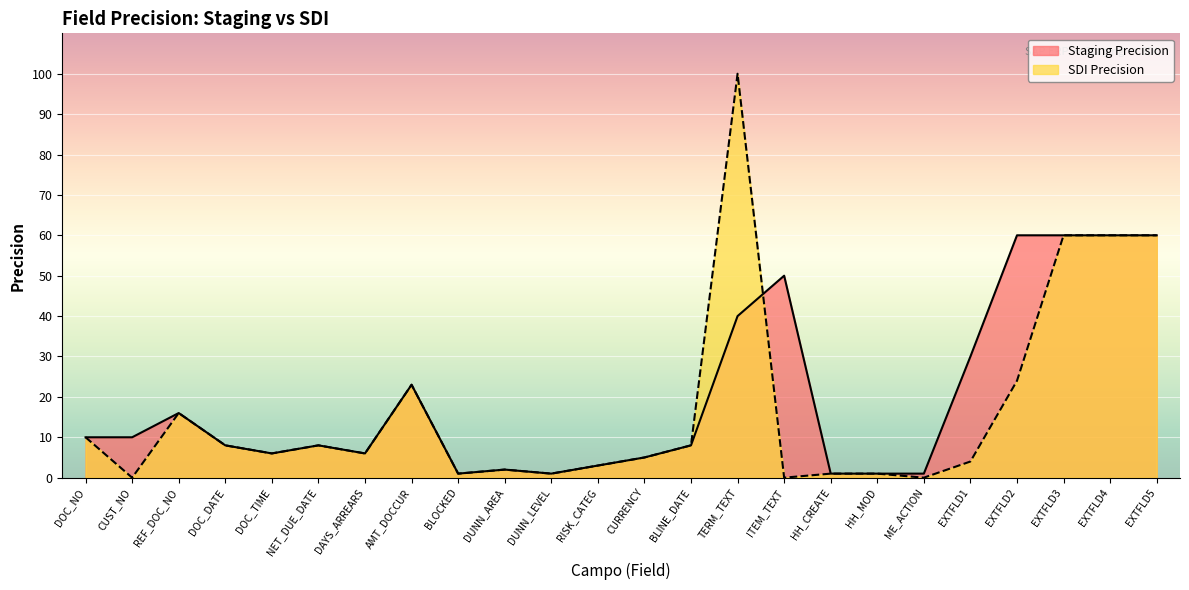

True or false: SDI Precision has more than 2 points higher than both neighbors.

True